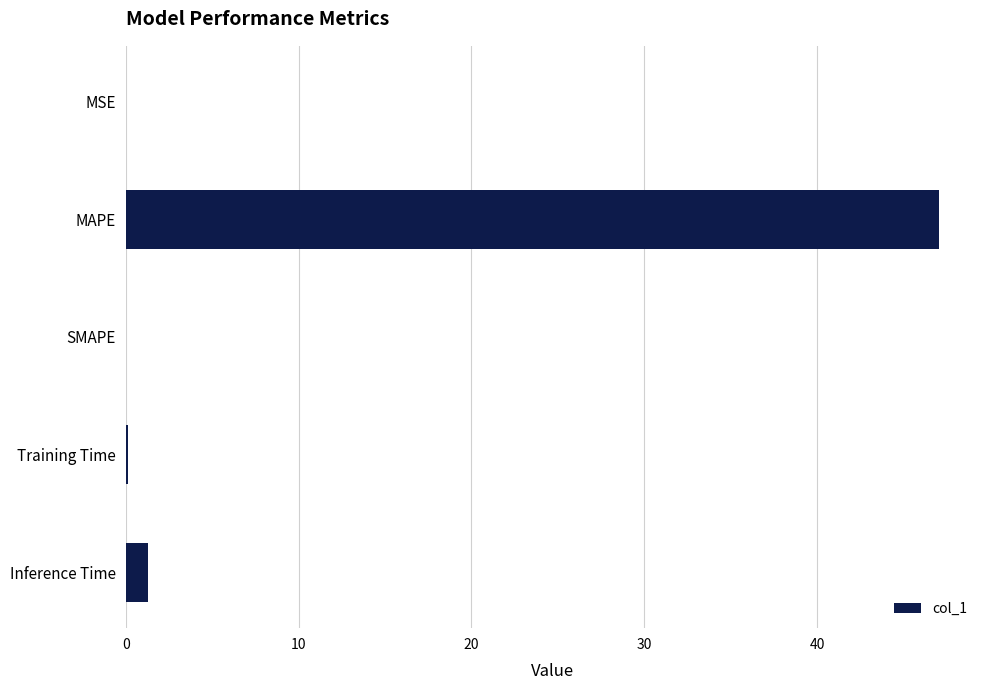

Is it true that the value at SMAPE is 0.0?

True